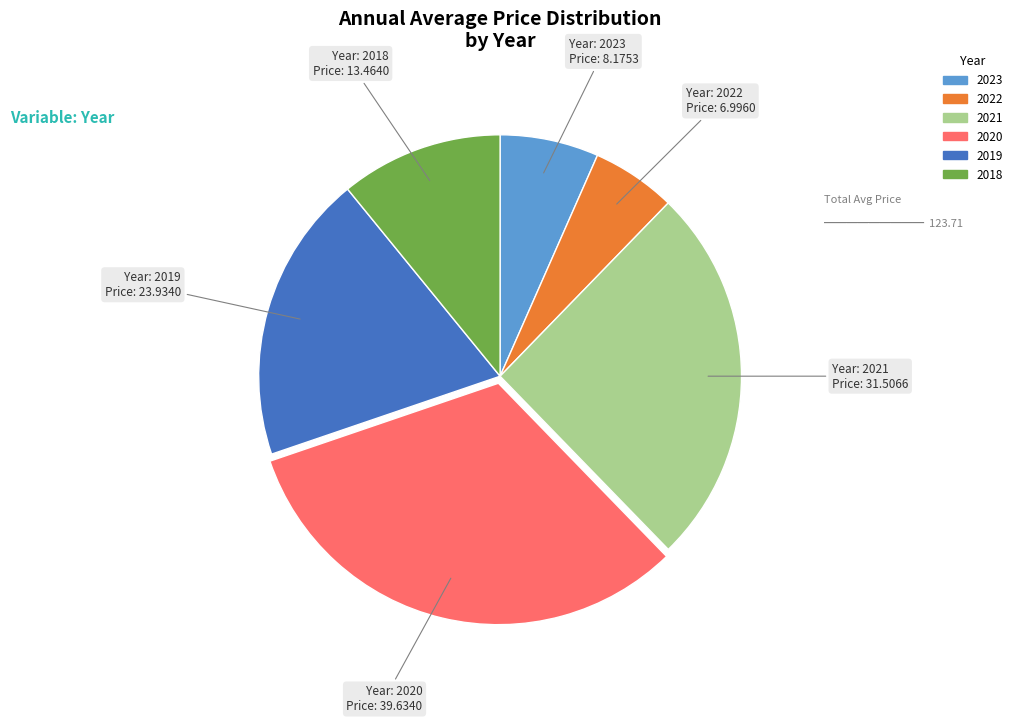

What is the ratio of the value at 2022 to the value at 2021?

0.2